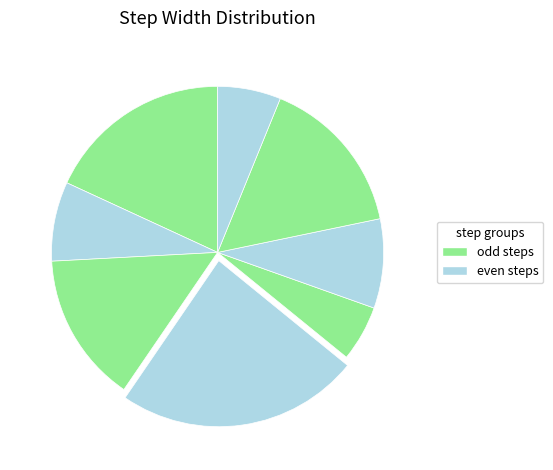

To the nearest percent, what is the difference between the largest and smallest slice percentages?

18%